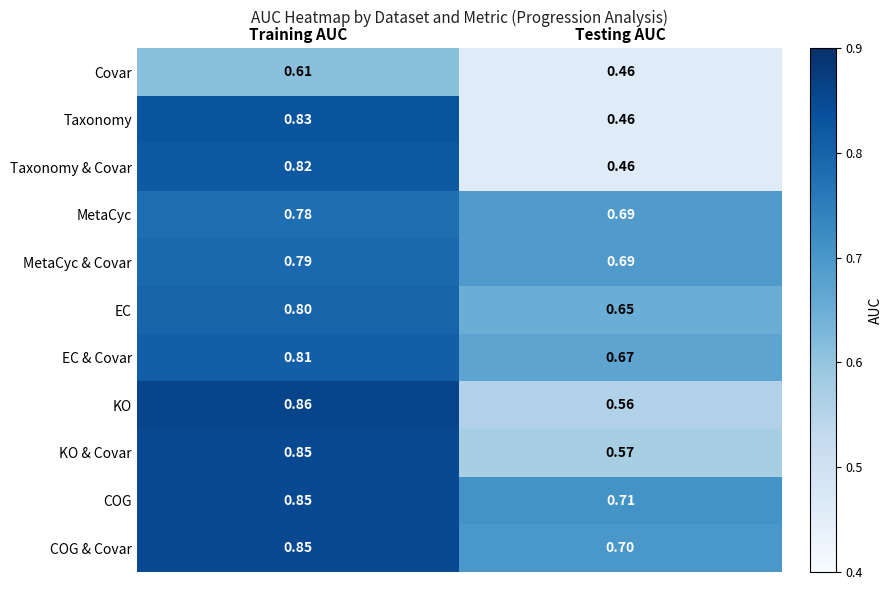

At which category is the sum across all series the highest?

Training AUC